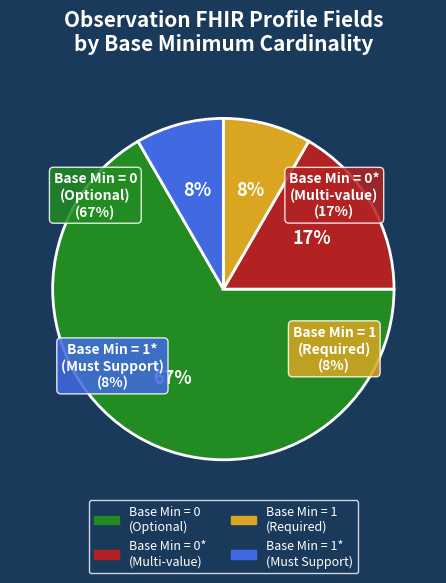

True or false: Observation.id (Min=0) accounts for 1% of the total.

False